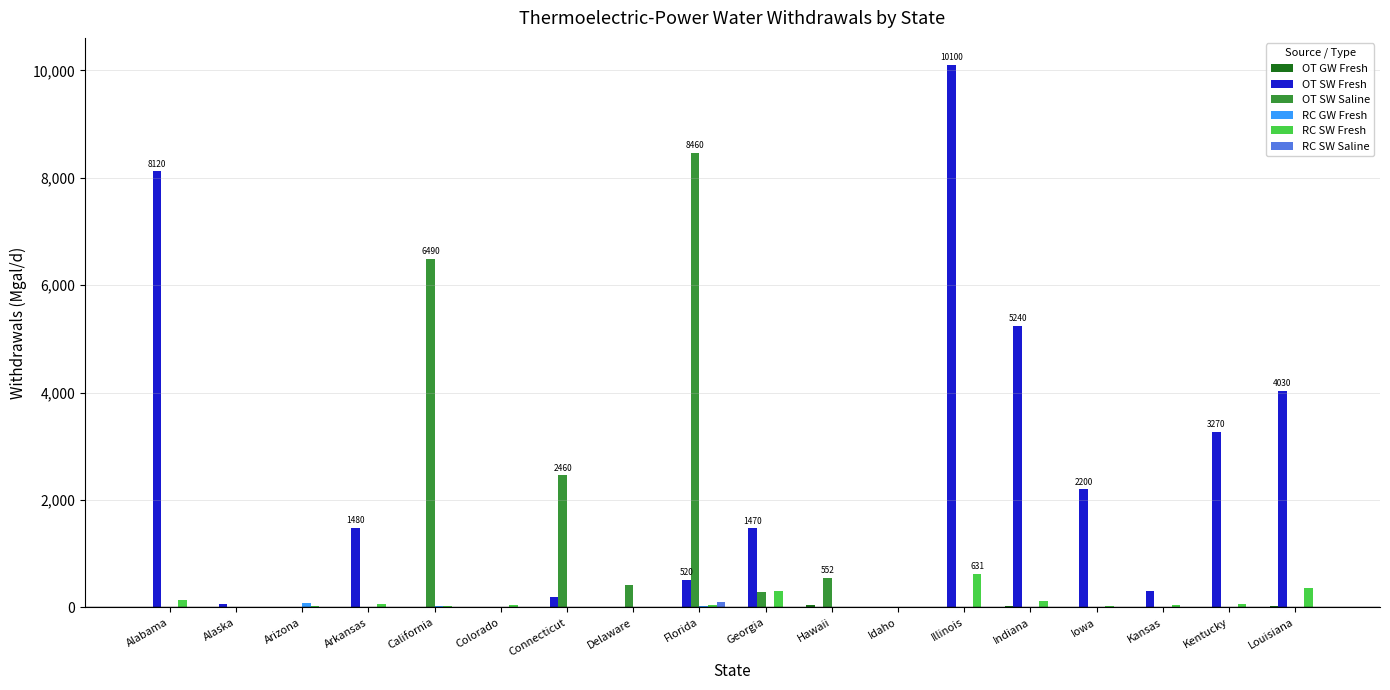

Where is OT SW Fresh nearest to the value 5050?

Indiana